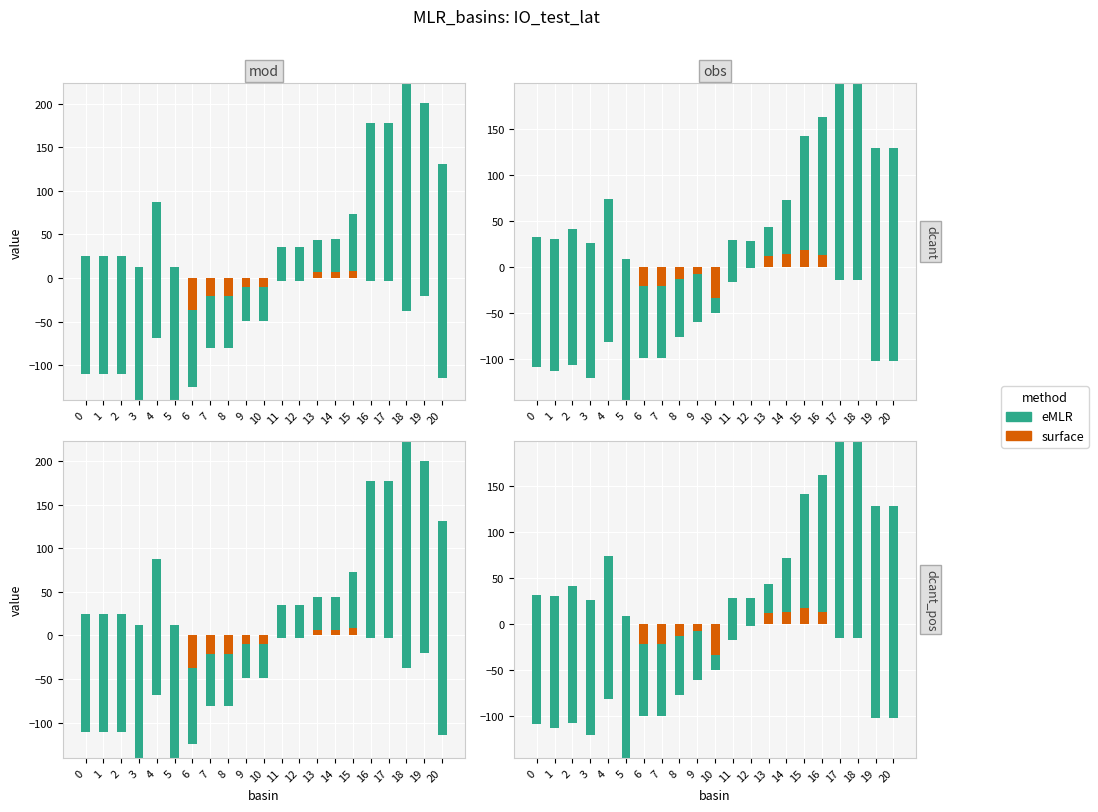

What is the difference between the eMLR values at 17 and 0?

354.4